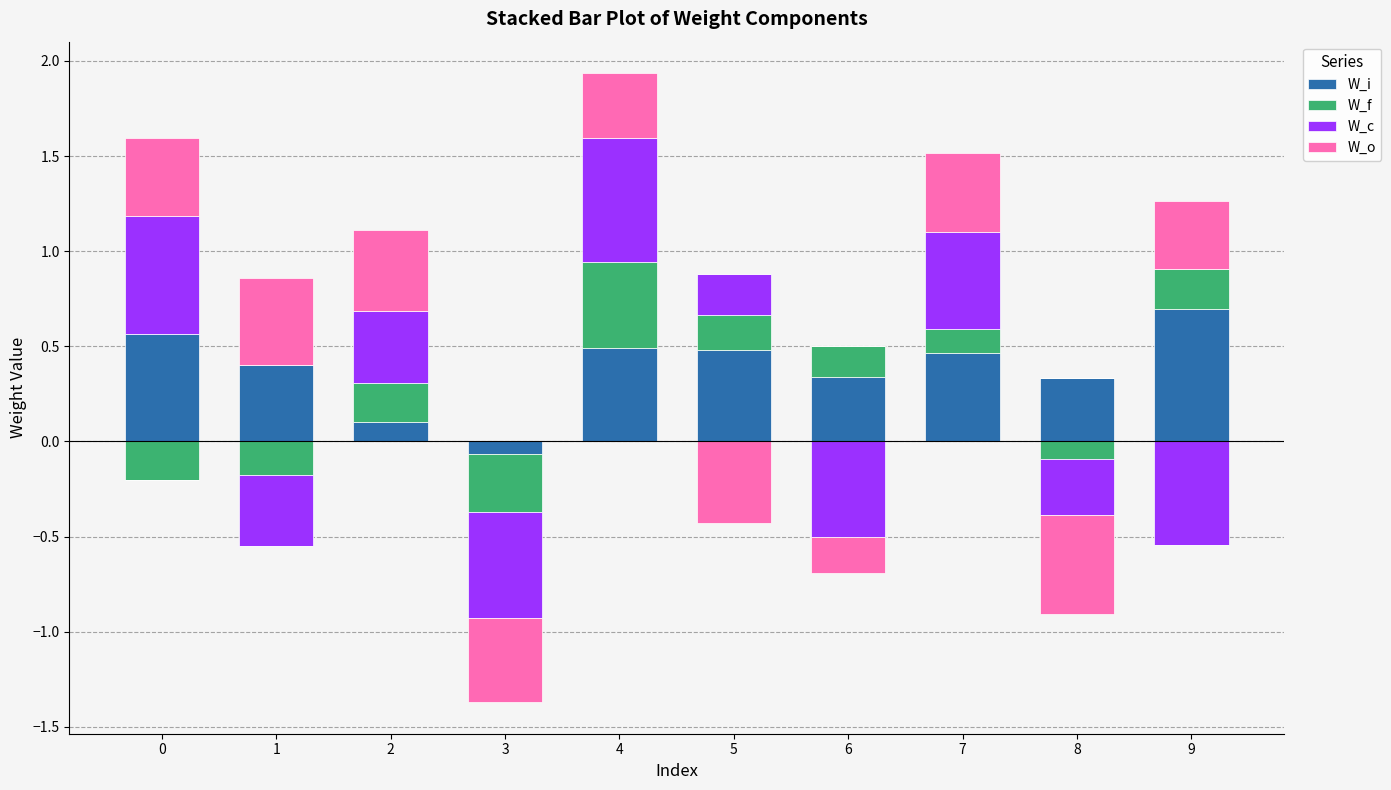

How many data points in W_c are above 0?

5